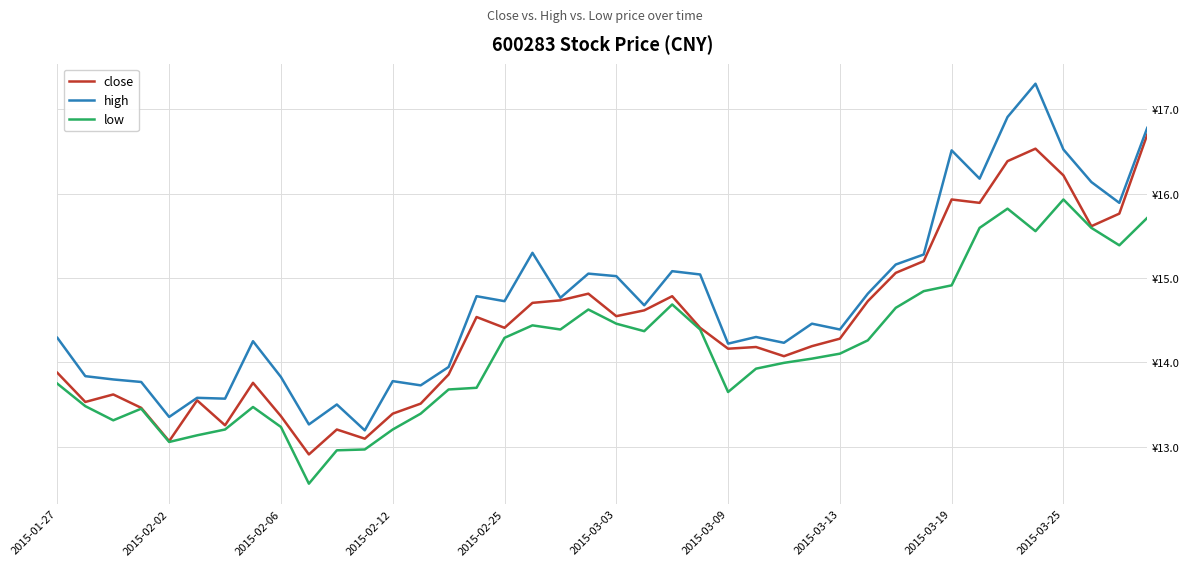

What is the difference between the maximum and minimum values in the high series?

4.1